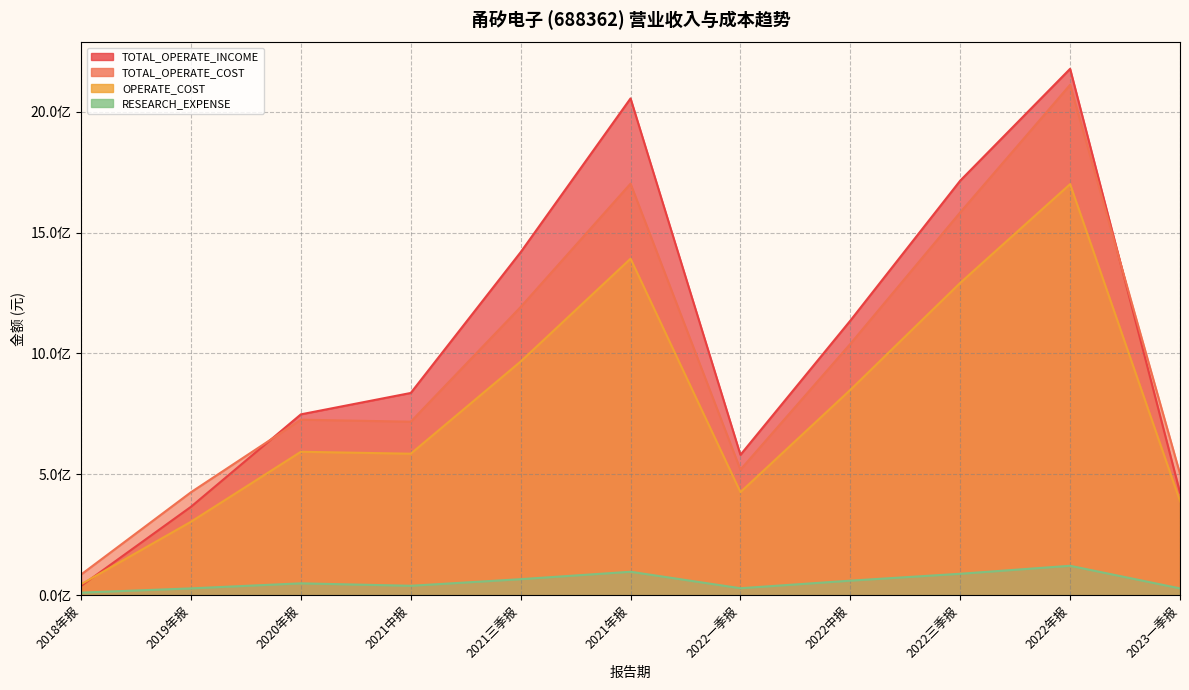

At which category does TOTAL_OPERATE_INCOME reach its first local valley?

2022一季报